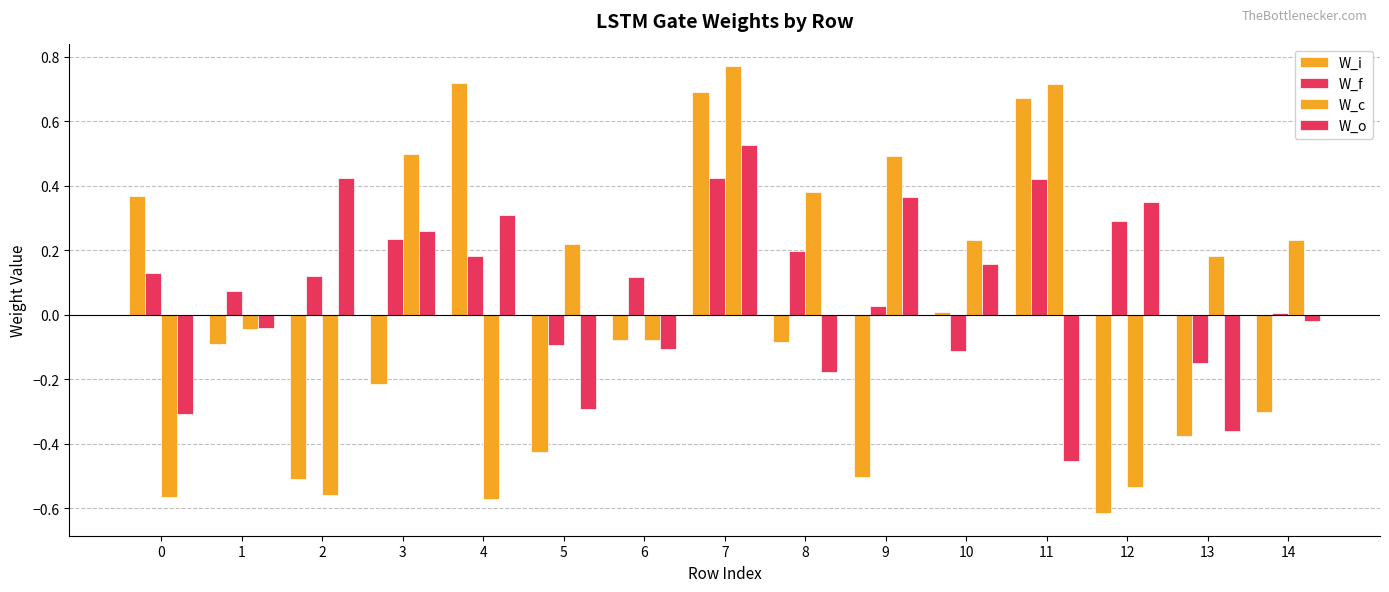

How many groups of bars are there?

15